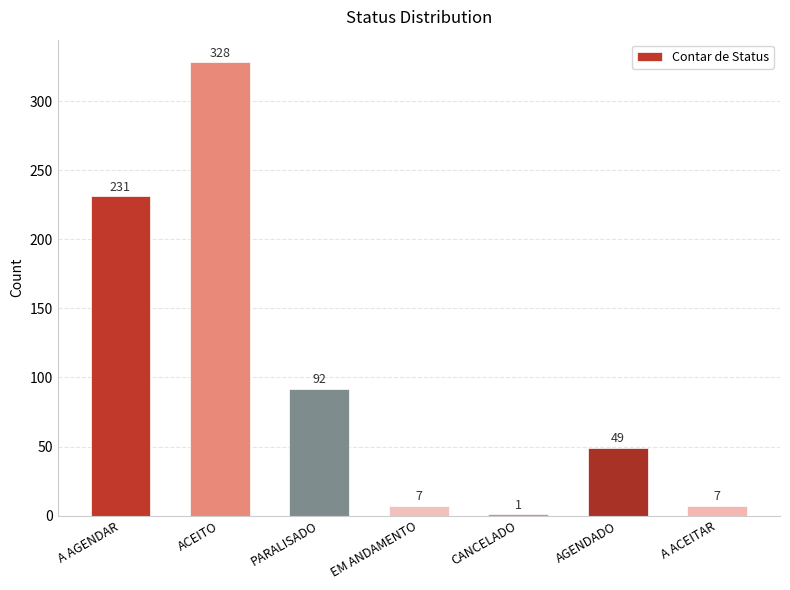

Reading right to left, list all the values displayed in this chart.

A ACEITAR=7	AGENDADO=49	CANCELADO=1	EM ANDAMENTO=7	PARALISADO=92	ACEITO=328	A AGENDAR=231